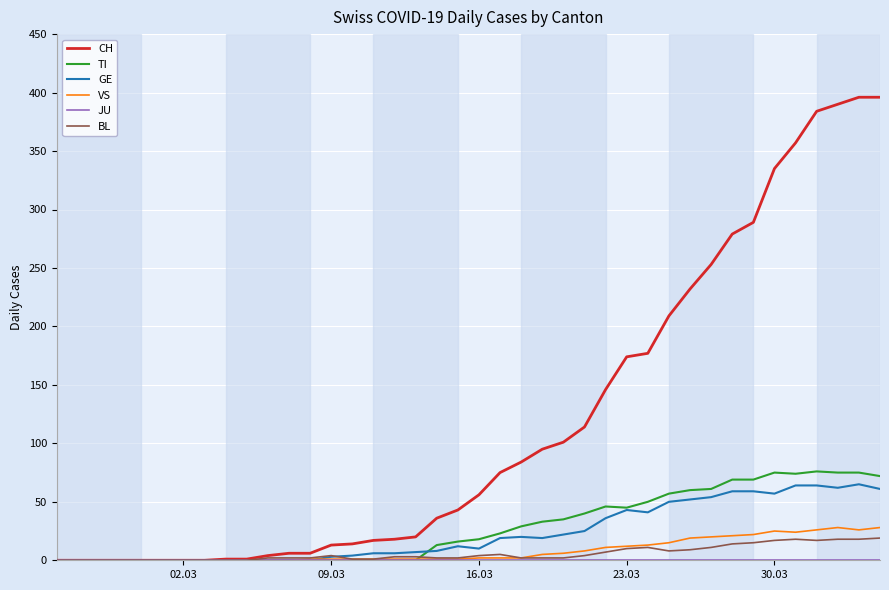

Which series has the largest total across all categories?

CH